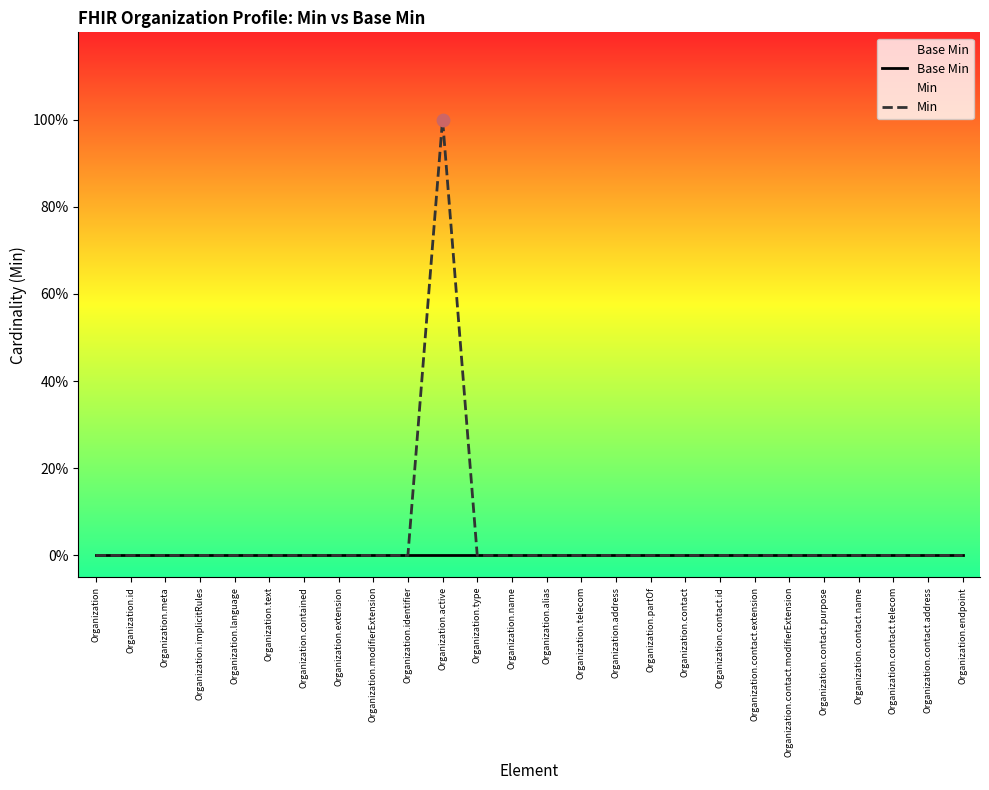

Is the value of Base Min at Organization.language greater than the value of Min at Organization.contact.modifierExtension?

No